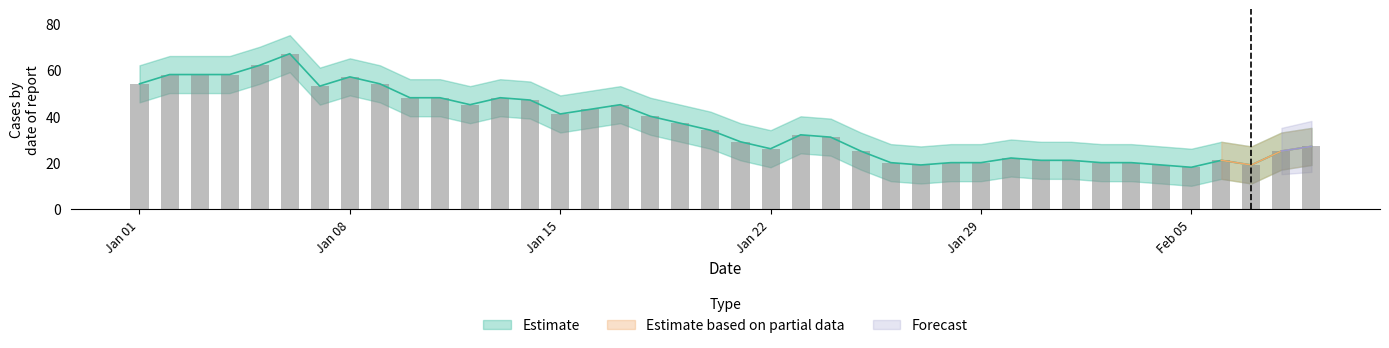

Which series changed the most between 2023-02-03 and 2023-02-08?

Estimate